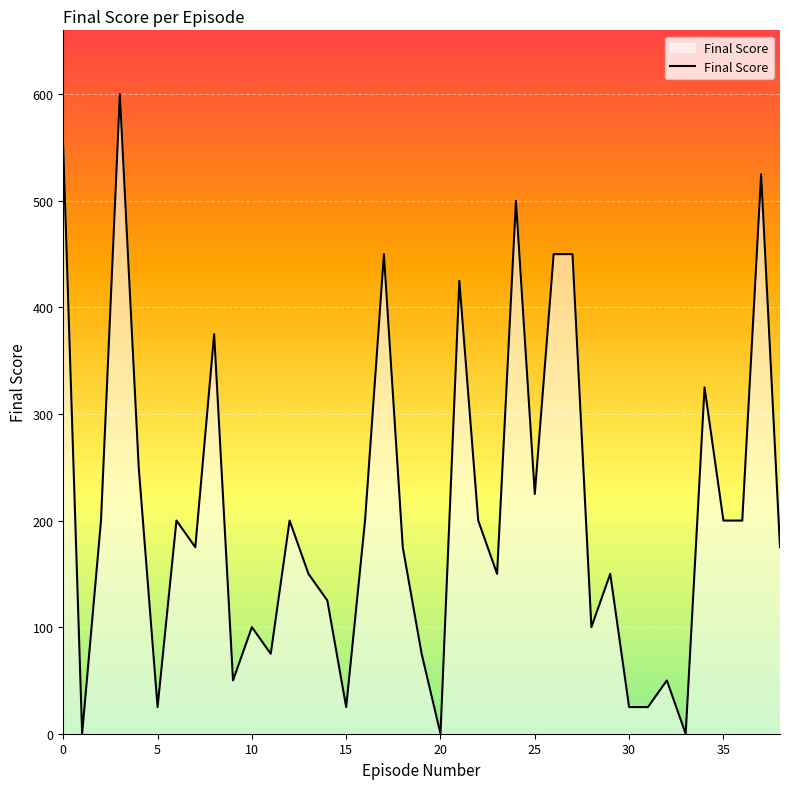

What is the maximum value shown in the chart?

600